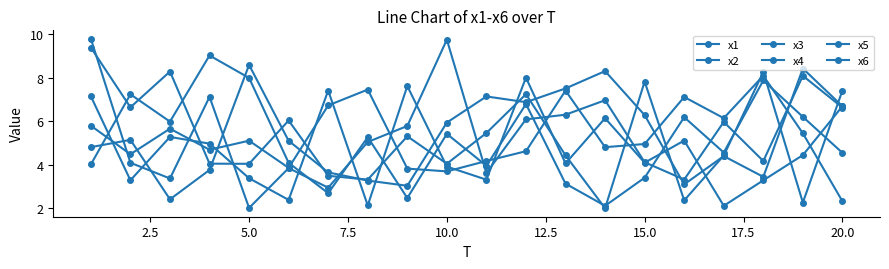

How many categories are shown in the chart?

20